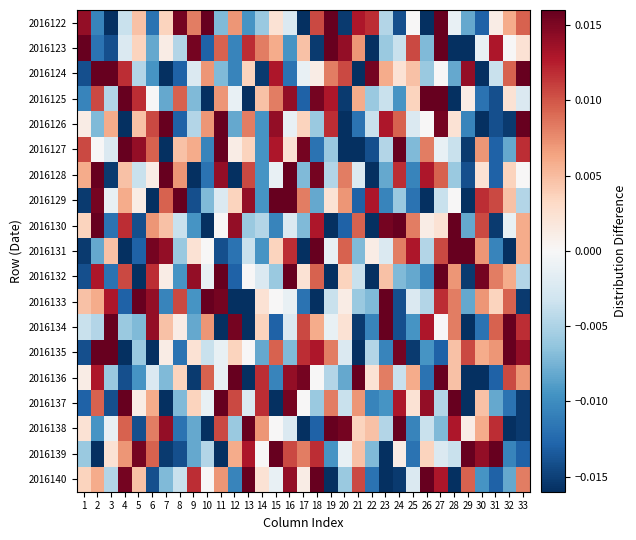

At which category is the sum across all series the highest?

27